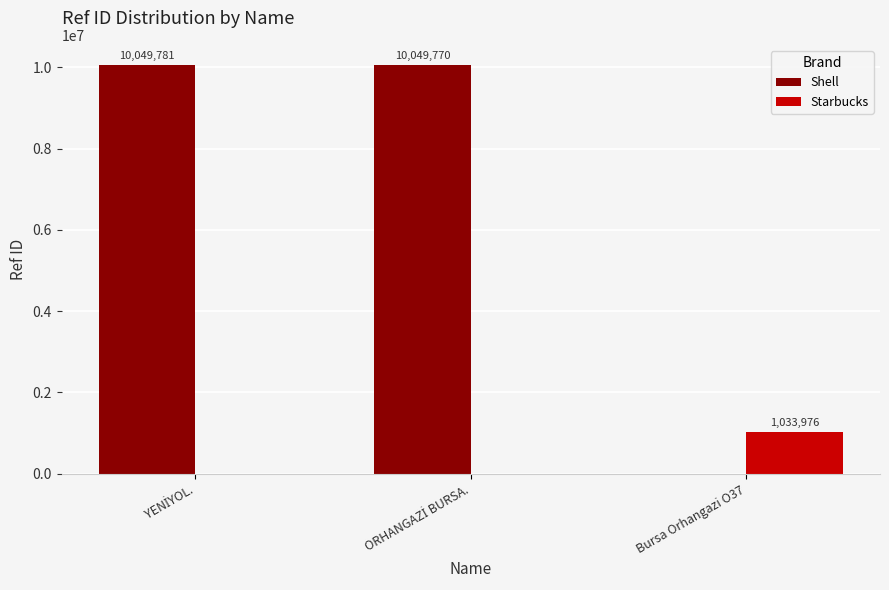

What is the approximate value of Starbucks at Bursa Orhangazi O37, to the nearest 10?

1033980